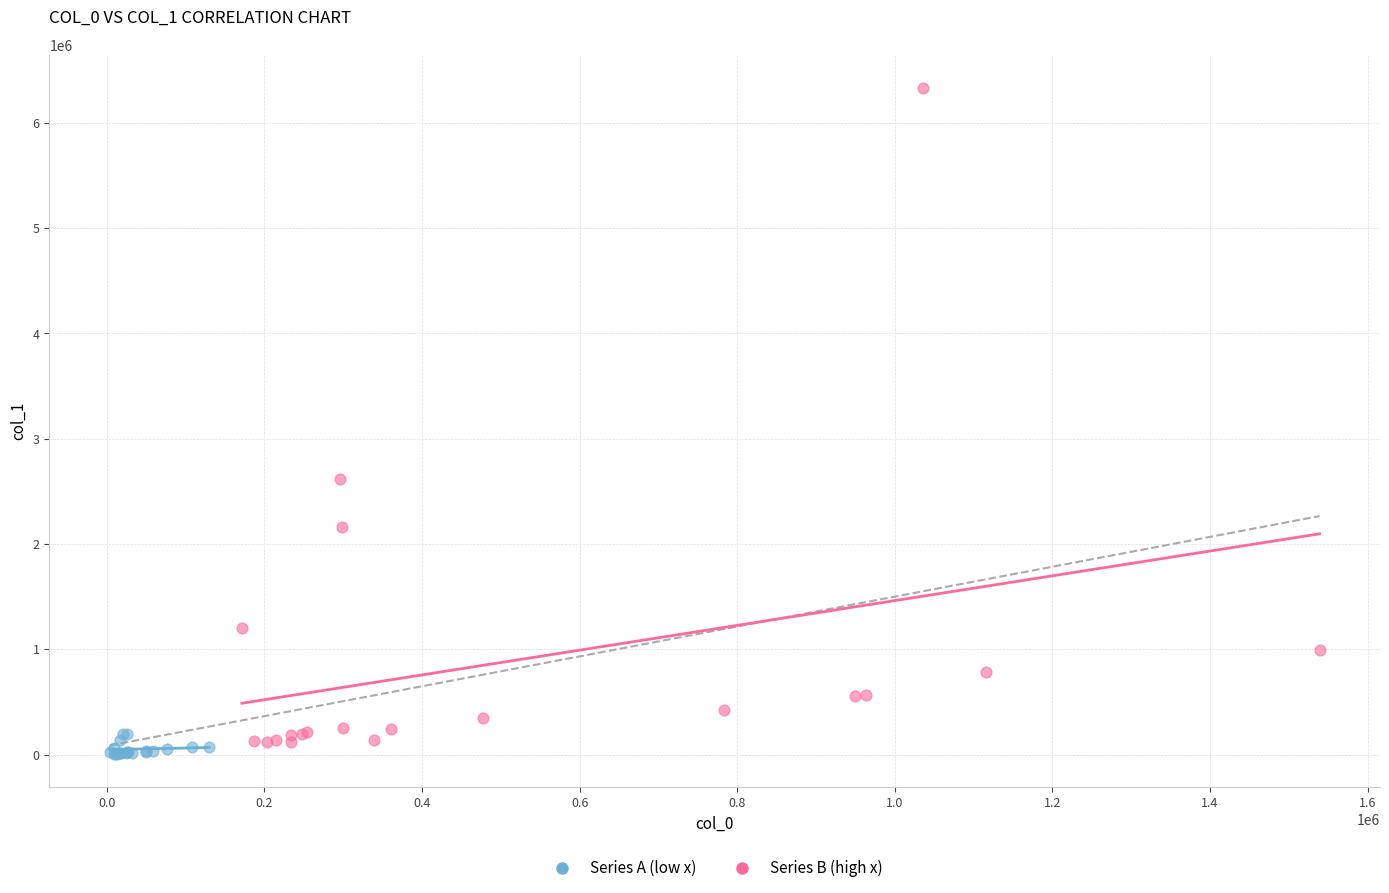

Which series has the largest Y range (max minus min)?

Series B (high x)